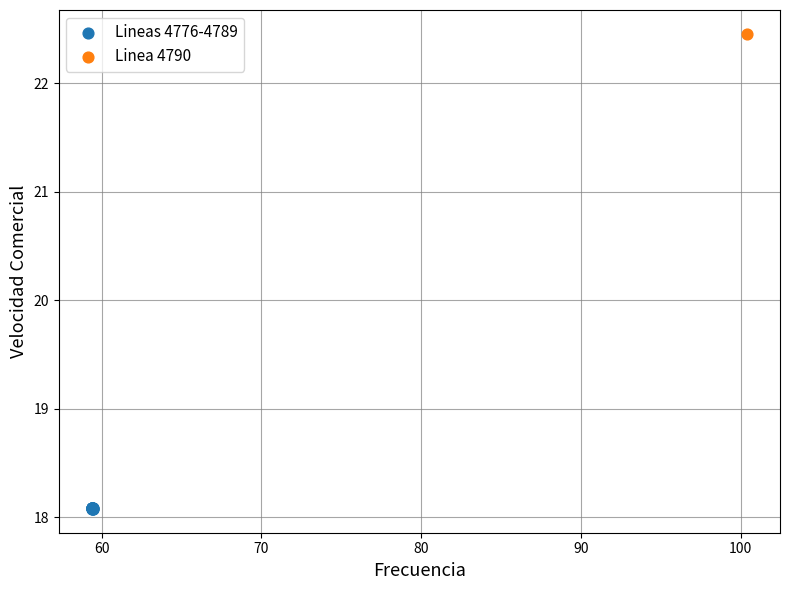

What are all the series names shown in the legend?

Lineas 4776-4789, Linea 4790